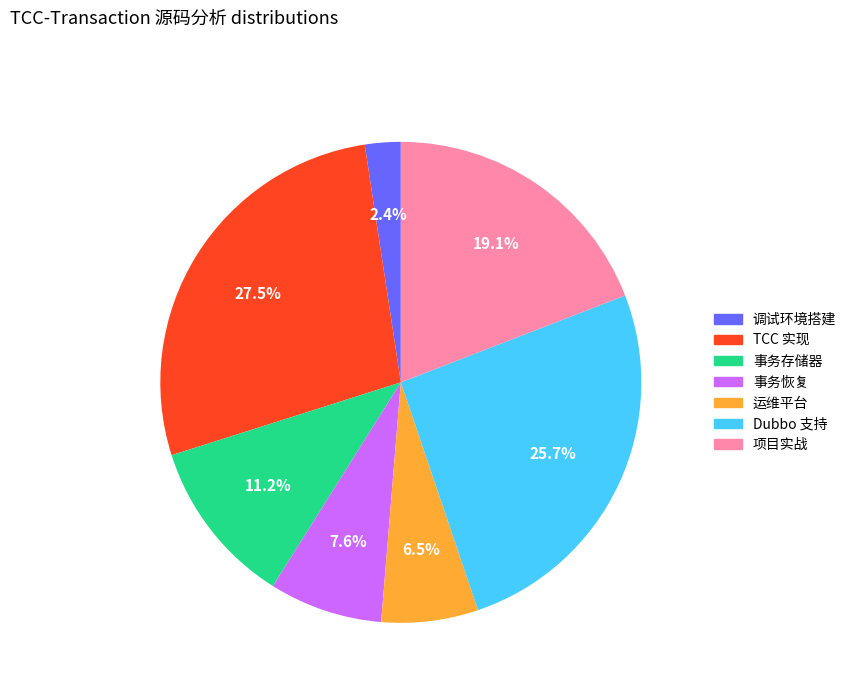

To the nearest percent, what is the difference between the largest and smallest slice percentages?

25%